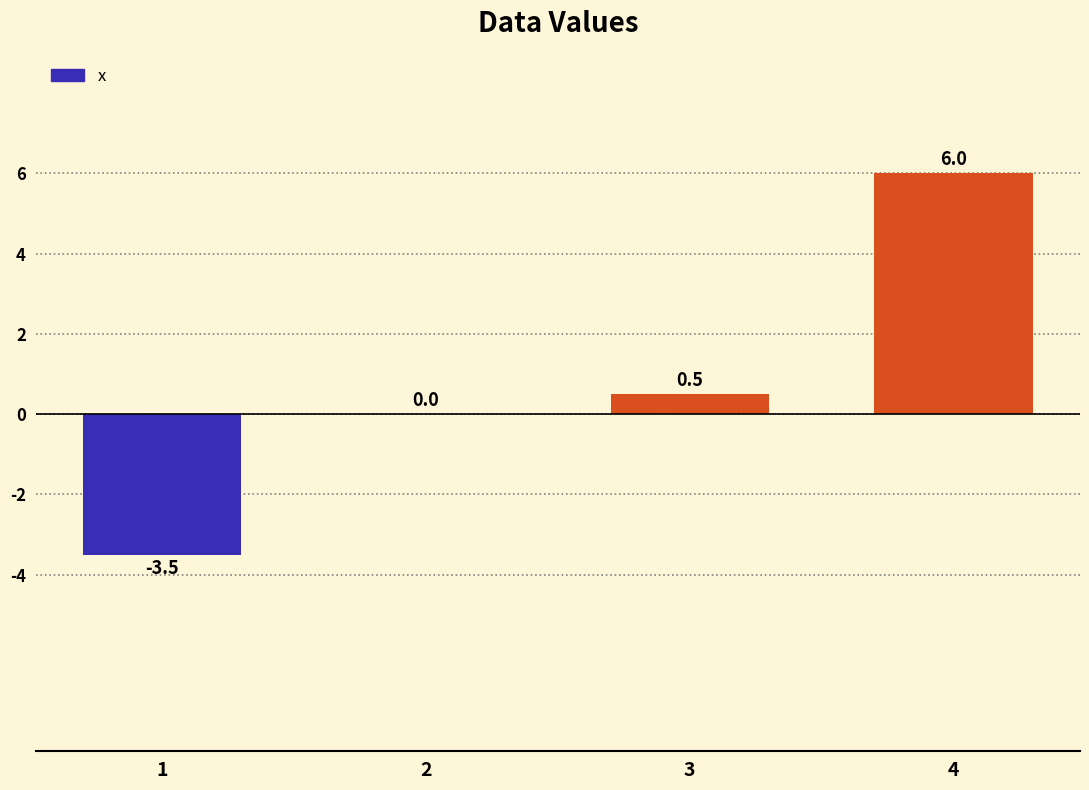

Count the number of categories in the chart.

4